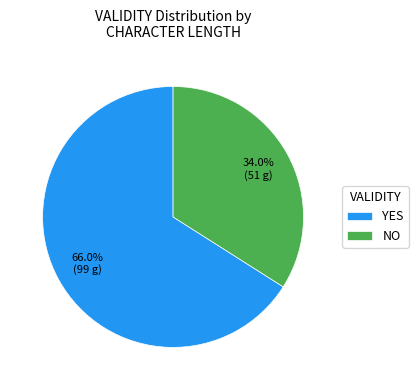

Rank the categories by value from lowest to highest.

NO, YES